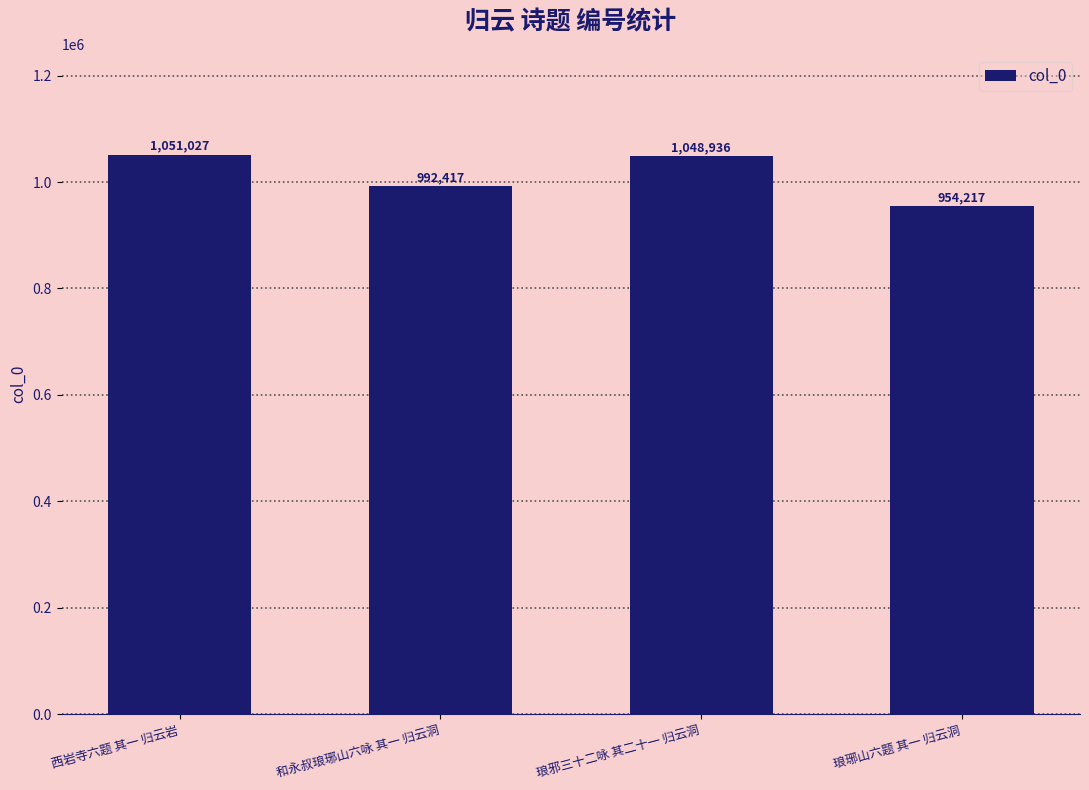

Reading left to right, extract all data points from this chart.

西岩寺六题 其一 归云岩=1051027	和永叔琅琊山六咏 其一 归云洞=992417	琅邪三十二咏 其二十一 归云洞=1048936	琅琊山六题 其一 归云洞=954217